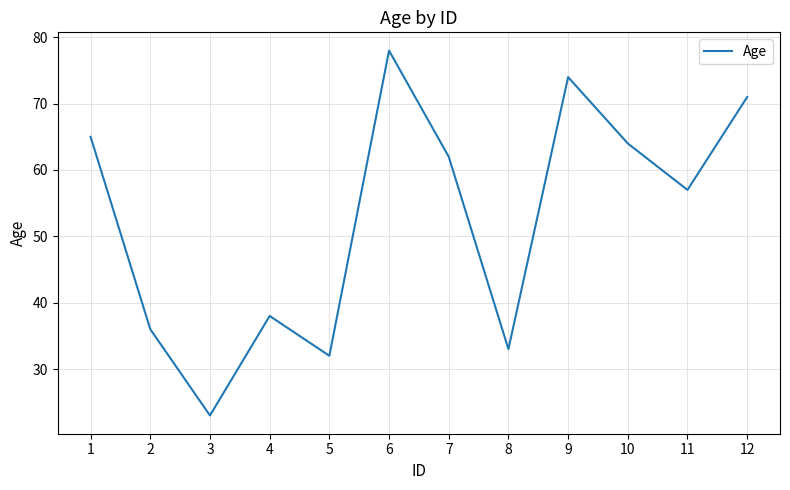

Reading left to right, extract all data points from this chart.

1=65	2=36	3=23	4=38	5=32	6=78	7=62	8=33	9=74	10=64	11=57	12=71